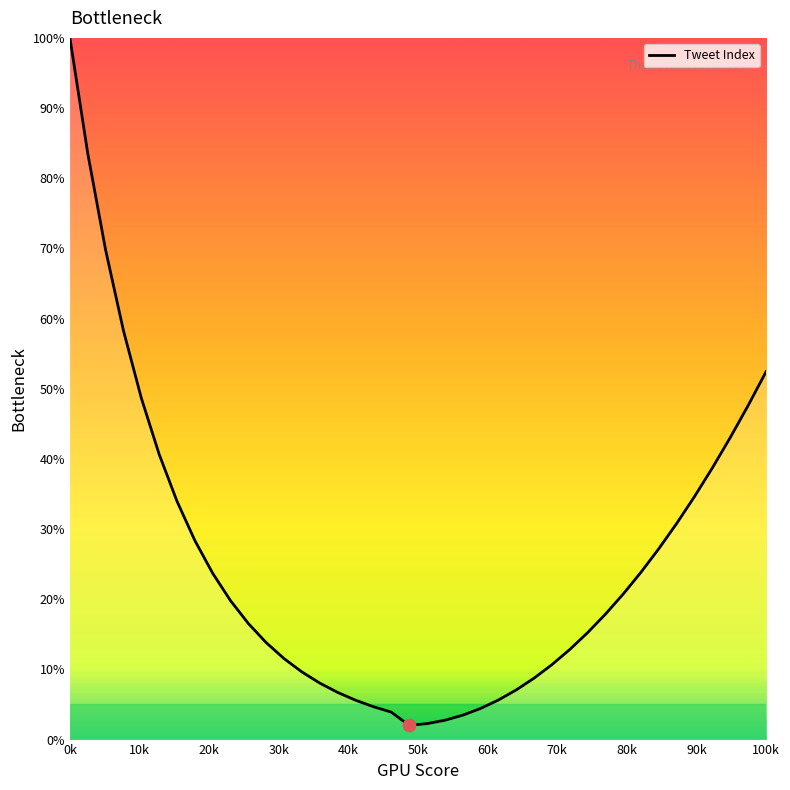

What is the difference between the maximum and minimum values?

98.0